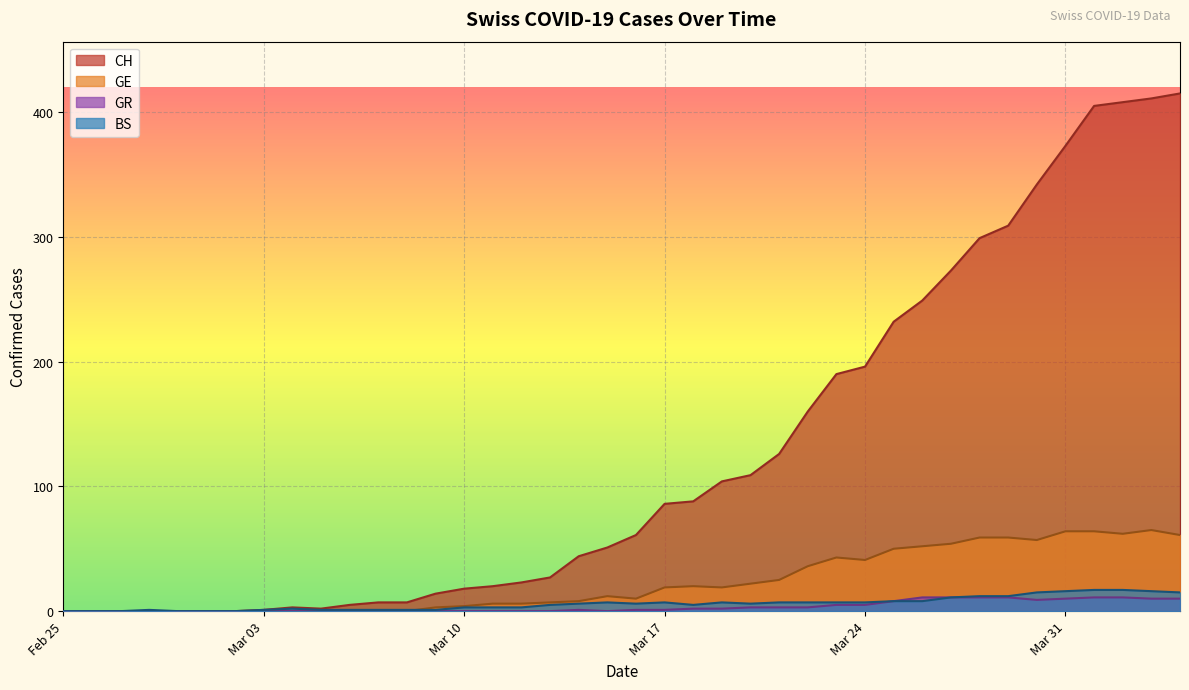

Which series has the largest total across all categories?

CH